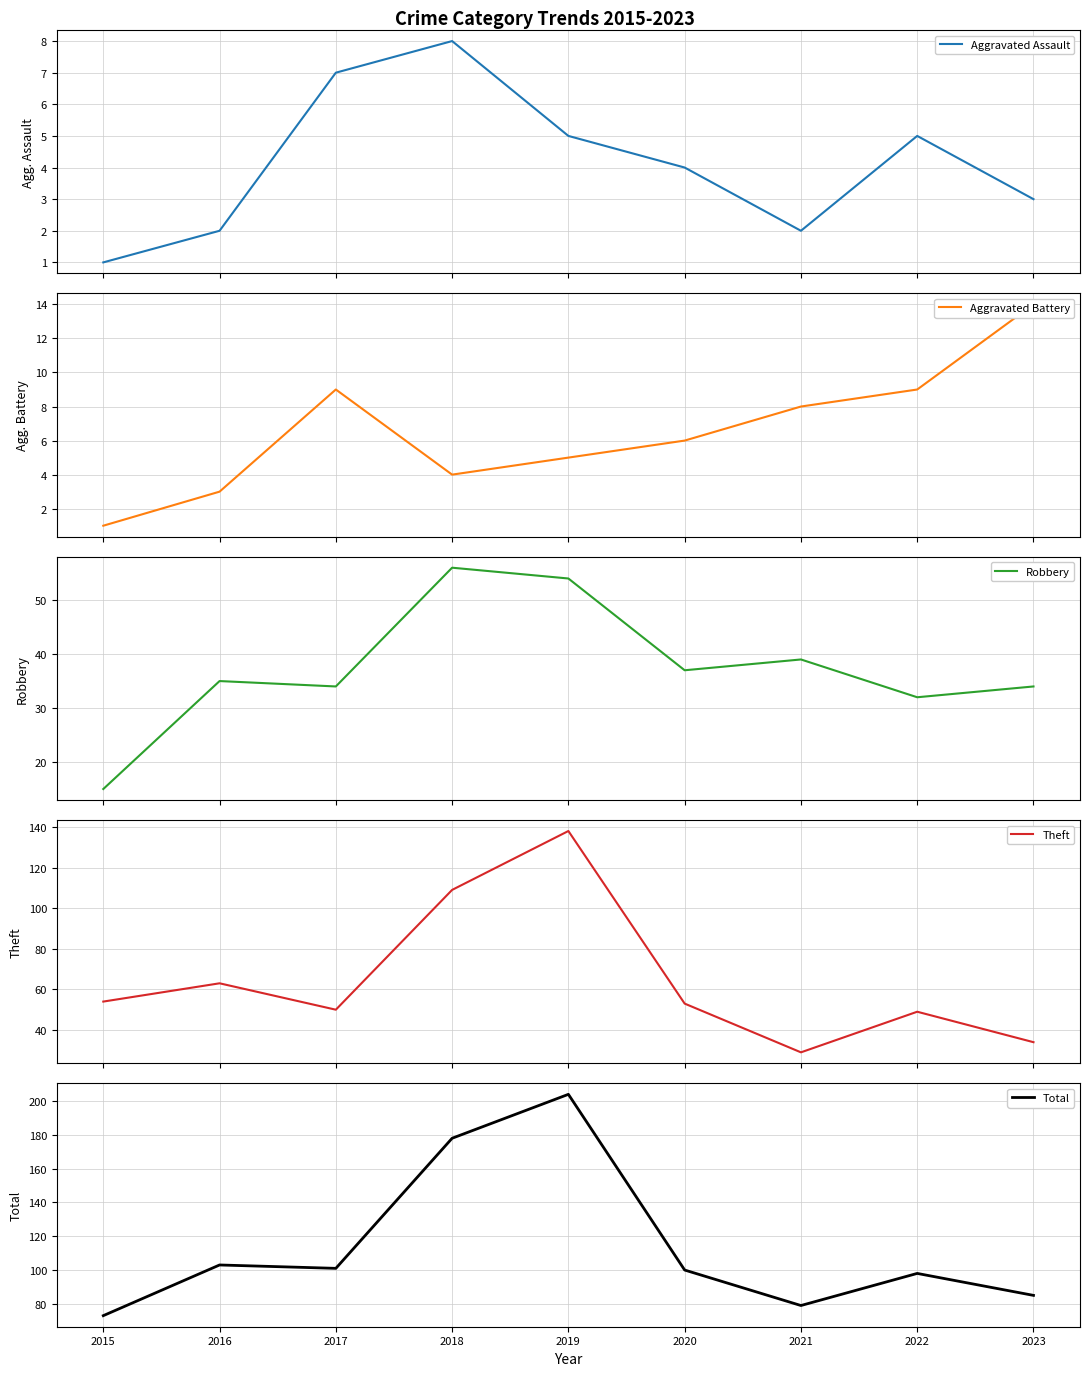

What value does the Total series have at 2016, to the nearest 10?

100